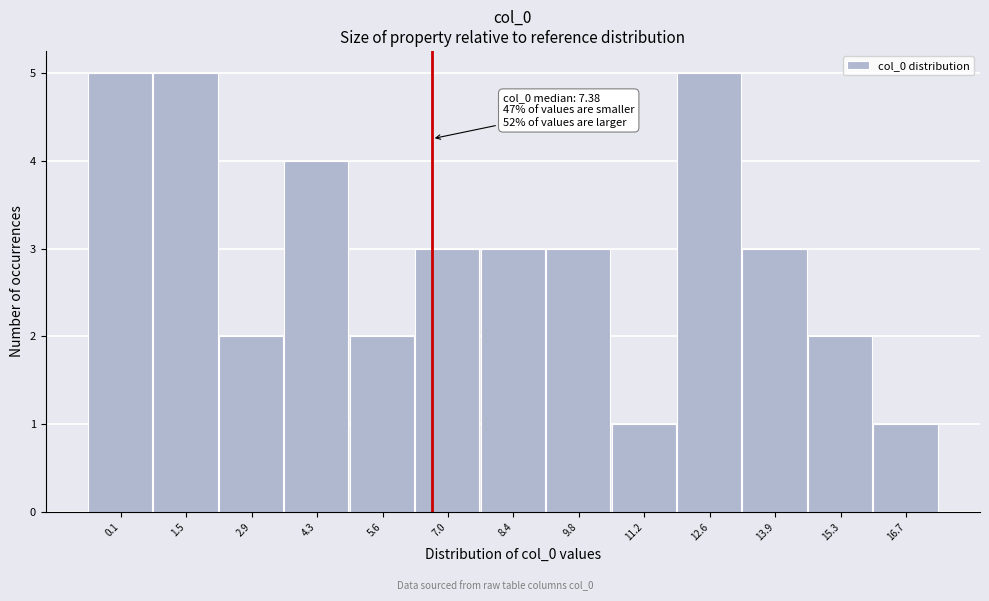

Reading left to right, extract all data points from this chart.

0.1=5	1.5=5	2.9=2	4.3=4	5.6=2	7.0=3	8.4=3	9.8=3	11.2=1	12.6=5	13.9=3	15.3=2	16.7=1